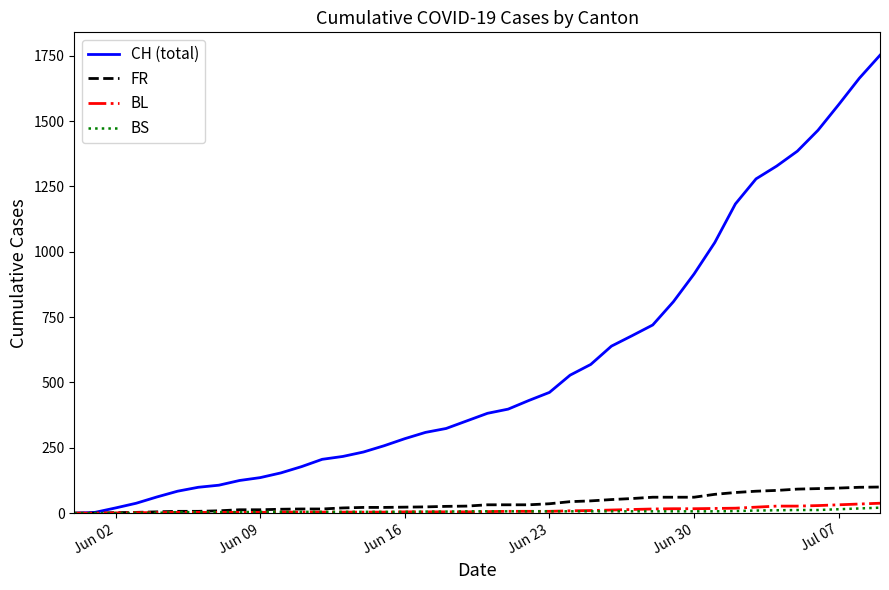

What is the maximum value for BL?

38